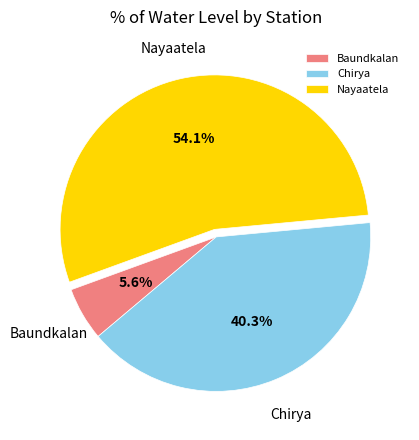

Approximately how many times larger is the value at Chirya compared to Baundkalan?

7.2